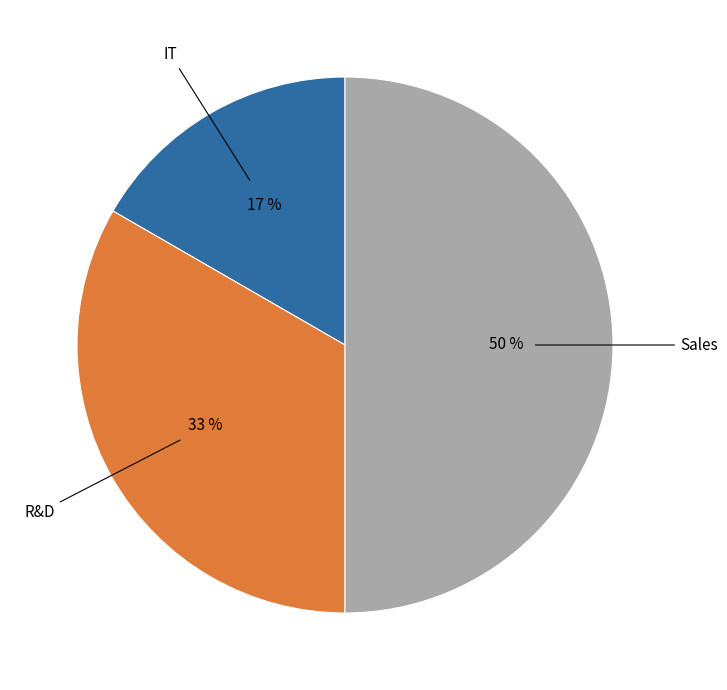

To the nearest percent, what is the average slice percentage?

33%